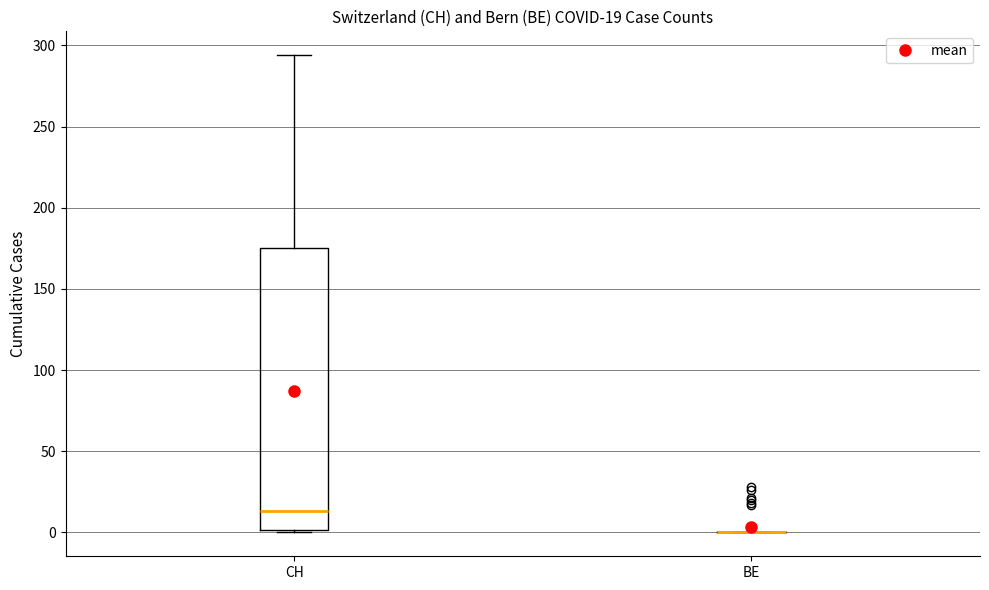

Comparing the boxes themselves (not the whiskers), which one is the tallest?

CH